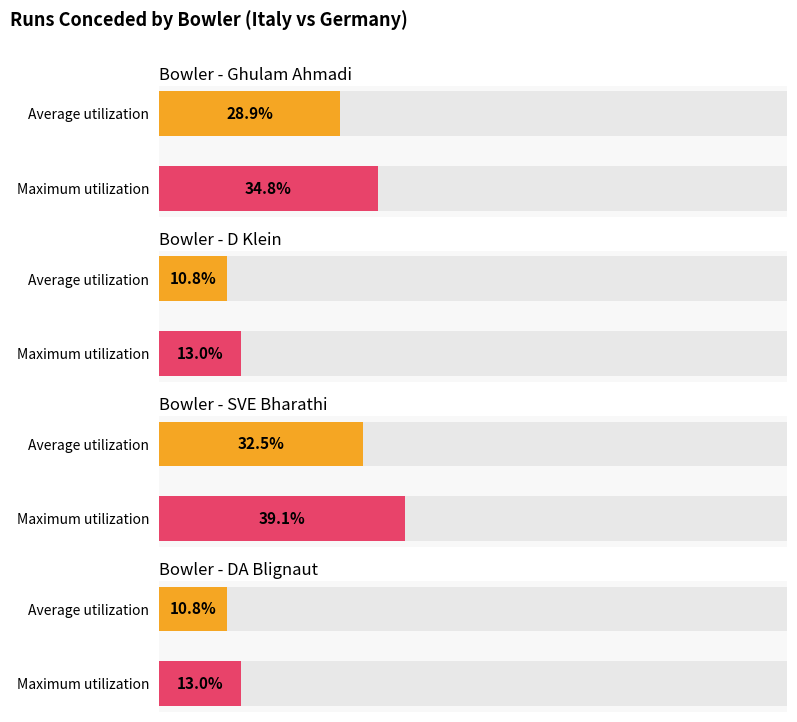

True or false: runs_off_bat has a value of 2 at 5.6.

False